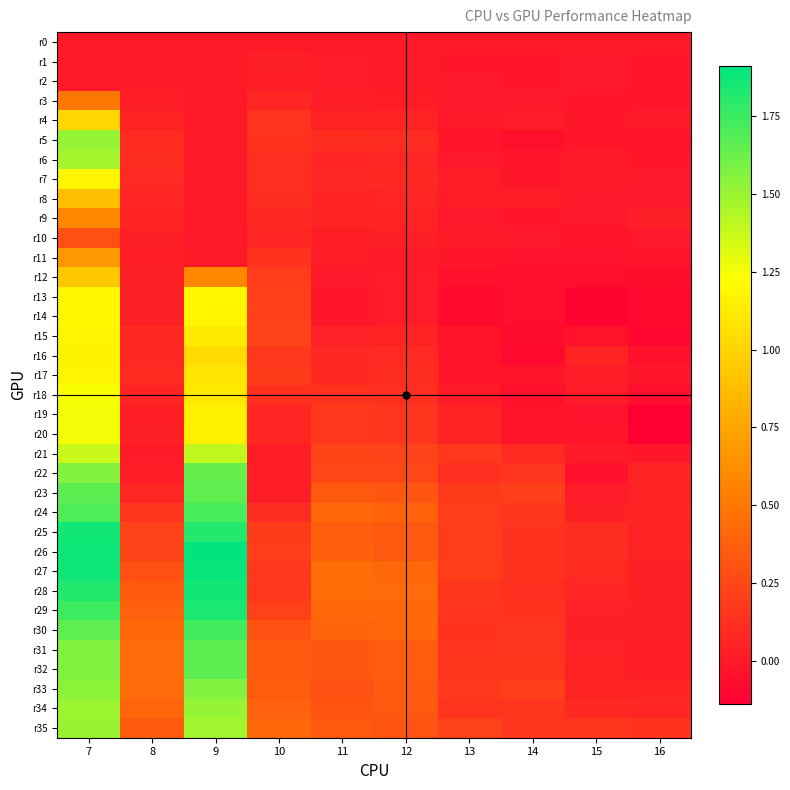

Reading right to left, transcribe all the data shown in this chart.

r0: 16=0.0	15=0.0	14=0.0	13=0.0	12=0.0	11=0.0	10=0.0	9=0.0	8=0.0	7=0.0
r1: 16=-0.0	15=-0.0	14=-0.0	13=-0.0	12=0.0	11=0.0	10=0.0	9=0.0	8=0.0	7=0.0
r2: 16=-0.0	15=-0.0	14=-0.0	13=-0.0	12=0.0	11=0.0	10=0.0	9=0.0	8=0.0	7=0.0
r3: 16=-0.0	15=-0.0	14=-0.0	13=-0.0	12=0.0	11=0.0	10=0.1	9=0.0	8=0.0	7=0.5
r4: 16=0.0	15=-0.0	14=0.0	13=-0.0	12=0.1	11=0.0	10=0.1	9=0.0	8=0.1	7=1.0
r5: 16=-0.0	15=-0.0	14=-0.1	13=-0.0	12=0.1	11=0.1	10=0.1	9=0.0	8=0.1	7=1.5
r6: 16=-0.0	15=0.0	14=-0.0	13=-0.0	12=0.1	11=0.1	10=0.1	9=0.0	8=0.1	7=1.5
r7: 16=-0.0	15=0.0	14=-0.0	13=0.0	12=0.1	11=0.1	10=0.1	9=0.0	8=0.1	7=1.2
r8: 16=-0.0	15=-0.0	14=0.0	13=0.0	12=0.1	11=0.1	10=0.1	9=0.0	8=0.1	7=0.9
r9: 16=0.0	15=-0.0	14=-0.0	13=-0.0	12=0.1	11=0.1	10=0.1	9=0.0	8=0.0	7=0.6
r10: 16=-0.0	15=-0.0	14=-0.0	13=0.0	12=0.0	11=0.0	10=0.1	9=0.0	8=0.0	7=0.3
r11: 16=-0.0	15=-0.0	14=-0.0	13=-0.0	12=0.0	11=0.0	10=0.1	9=0.0	8=0.0	7=0.7
r12: 16=-0.1	15=-0.1	14=-0.1	13=-0.0	12=0.0	11=-0.0	10=0.2	9=0.6	8=0.0	7=0.9
r13: 16=-0.1	15=-0.1	14=-0.1	13=-0.1	12=0.0	11=-0.0	10=0.2	9=1.2	8=0.0	7=1.2
r14: 16=-0.1	15=-0.1	14=-0.1	13=-0.1	12=0.0	11=-0.0	10=0.2	9=1.2	8=0.0	7=1.2
r15: 16=-0.1	15=-0.0	14=-0.1	13=-0.0	12=0.1	11=0.0	10=0.2	9=1.1	8=0.1	7=1.2
r16: 16=-0.0	15=0.1	14=-0.1	13=-0.0	12=0.1	11=0.1	10=0.2	9=1.0	8=0.1	7=1.2
r17: 16=-0.0	15=0.0	14=-0.0	13=-0.0	12=0.1	11=0.1	10=0.2	9=1.1	8=0.1	7=1.2
r18: 16=-0.1	15=0.0	14=-0.0	13=0.0	12=0.1	11=0.1	10=0.1	9=1.1	8=0.0	7=1.2
r19: 16=-0.1	15=-0.0	14=-0.0	13=0.0	12=0.1	11=0.2	10=0.1	9=1.2	8=0.0	7=1.3
r20: 16=-0.1	15=-0.0	14=-0.0	13=0.0	12=0.1	11=0.2	10=0.1	9=1.2	8=0.0	7=1.3
r21: 16=-0.0	15=0.0	14=0.1	13=0.2	12=0.2	11=0.2	10=0.0	9=1.4	8=0.0	7=1.4
r22: 16=0.1	15=-0.0	14=0.1	13=0.1	12=0.2	11=0.3	10=0.0	9=1.6	8=0.0	7=1.6
r23: 16=0.0	15=0.0	14=0.2	13=0.2	12=0.3	11=0.3	10=0.0	9=1.7	8=0.1	7=1.7
r24: 16=0.1	15=0.0	14=0.2	13=0.2	12=0.4	11=0.4	10=0.1	9=1.7	8=0.1	7=1.7
r25: 16=0.0	15=0.1	14=0.1	13=0.2	12=0.3	11=0.4	10=0.2	9=1.8	8=0.2	7=1.9
r26: 16=0.0	15=0.1	14=0.1	13=0.2	12=0.3	11=0.4	10=0.2	9=1.9	8=0.2	7=1.9
r27: 16=0.0	15=0.1	14=0.1	13=0.2	12=0.4	11=0.4	10=0.2	9=1.9	8=0.3	7=1.9
r28: 16=0.0	15=0.1	14=0.1	13=0.1	12=0.4	11=0.4	10=0.2	9=1.9	8=0.3	7=1.8
r29: 16=0.0	15=0.0	14=0.1	13=0.1	12=0.4	11=0.4	10=0.2	9=1.8	8=0.4	7=1.7
r30: 16=0.0	15=0.0	14=0.1	13=0.1	12=0.4	11=0.4	10=0.3	9=1.7	8=0.4	7=1.7
r31: 16=0.0	15=0.0	14=0.1	13=0.1	12=0.4	11=0.3	10=0.3	9=1.7	8=0.4	7=1.6
r32: 16=0.0	15=0.0	14=0.1	13=0.1	12=0.4	11=0.3	10=0.3	9=1.7	8=0.4	7=1.6
r33: 16=0.1	15=0.1	14=0.2	13=0.2	12=0.3	11=0.3	10=0.4	9=1.6	8=0.4	7=1.5
r34: 16=0.1	15=0.1	14=0.2	13=0.1	12=0.3	11=0.3	10=0.4	9=1.5	8=0.4	7=1.5
r35: 16=0.1	15=0.2	14=0.1	13=0.2	12=0.3	11=0.3	10=0.4	9=1.5	8=0.4	7=1.5